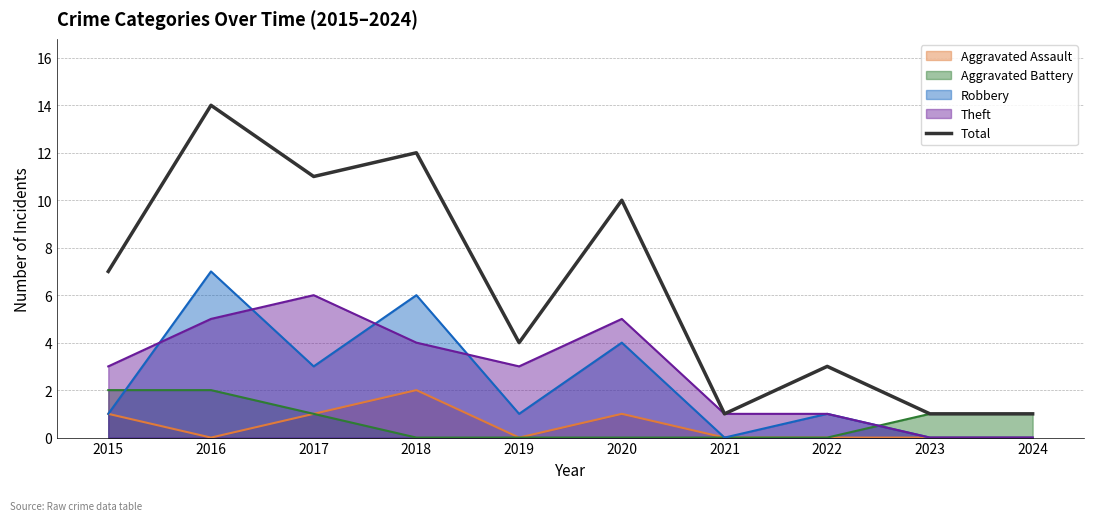

Where is the first local maximum?

2016